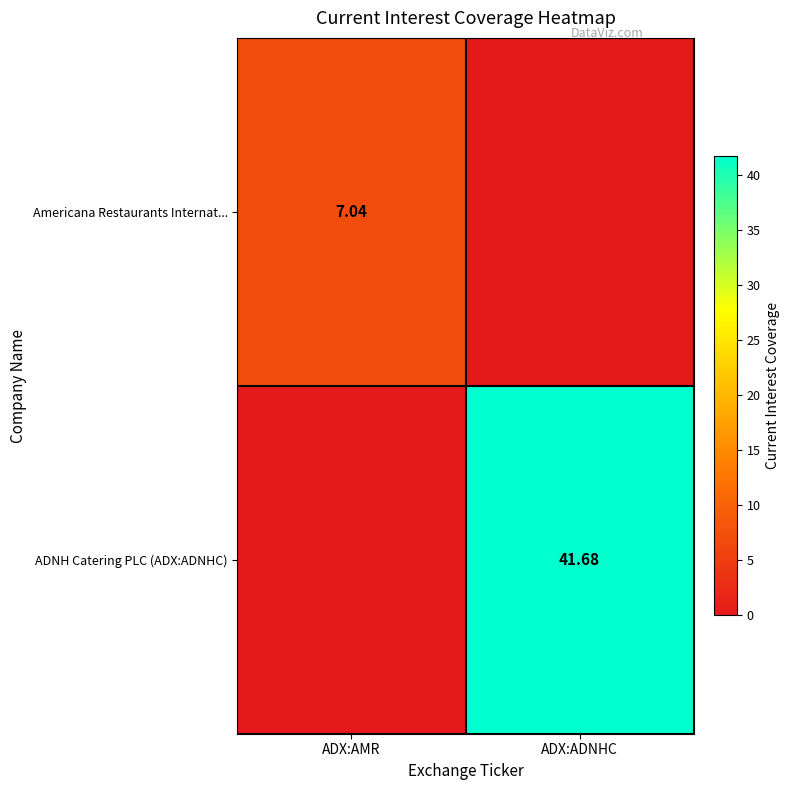

Between ADX:AMR and ADX:ADNHC, which series saw the biggest shift?

ADNH Catering PLC (ADX:ADNHC)